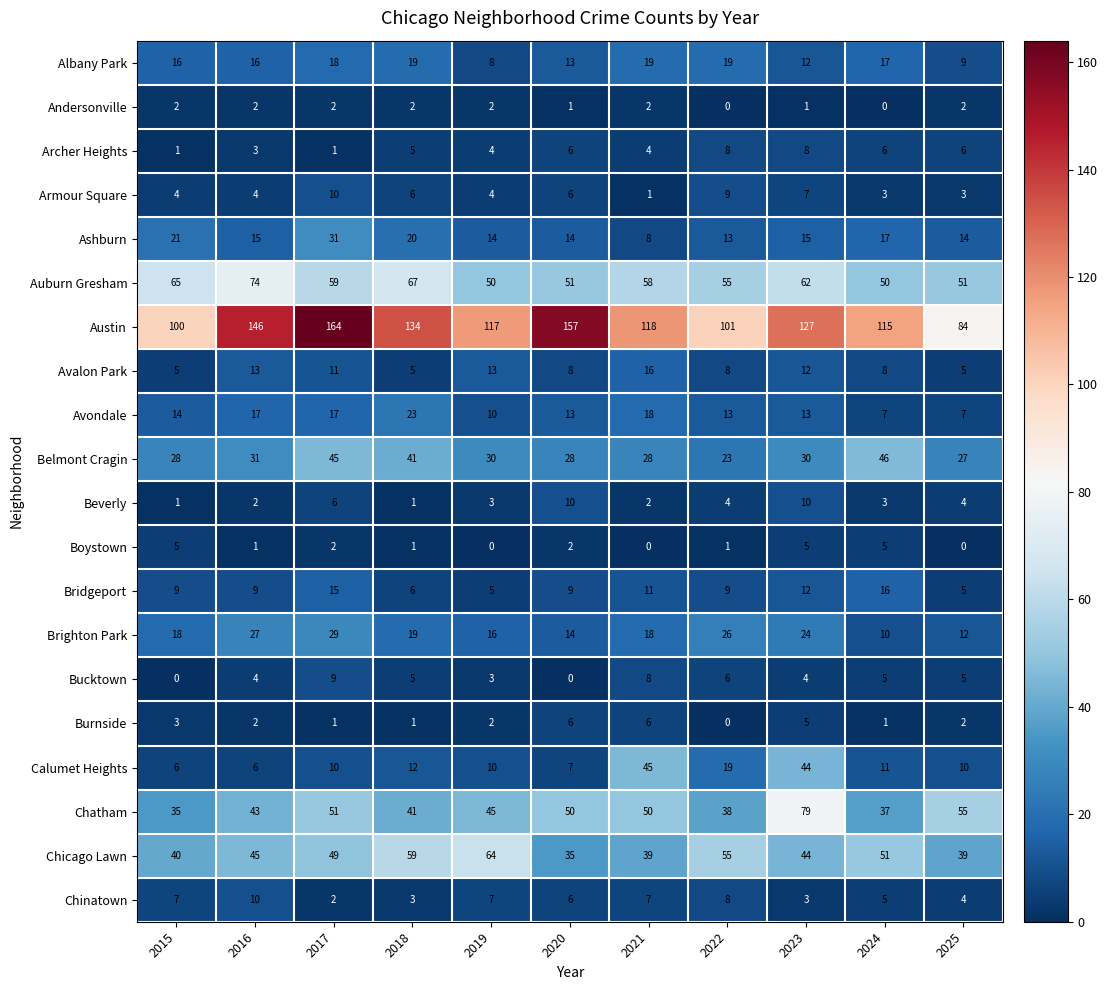

How many values in the Bucktown series are below 5?

5